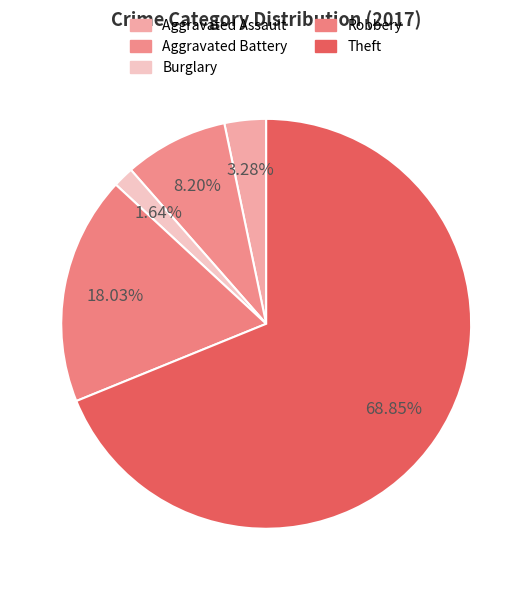

How many segments does this pie chart have?

5